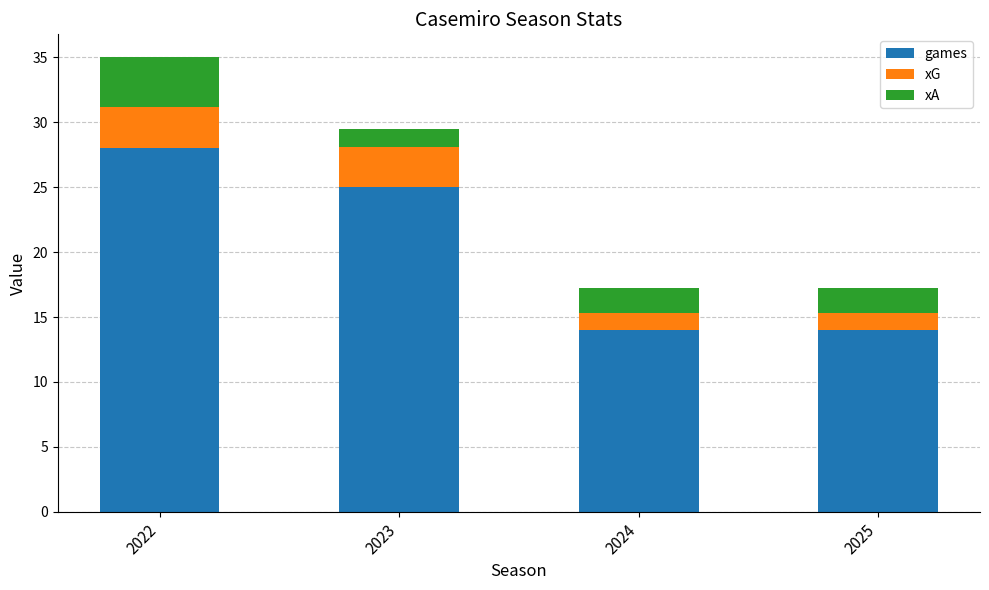

Are the bars grouped side by side (vs. stacked)?

No